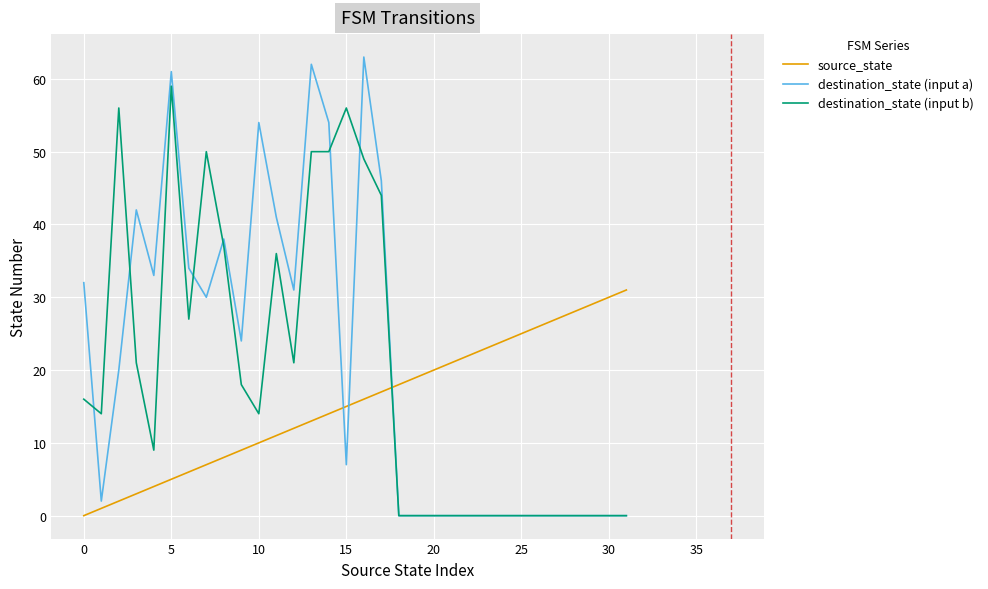

List the series in order of their peak value, highest first.

destination_state (input a), destination_state (input b), source_state